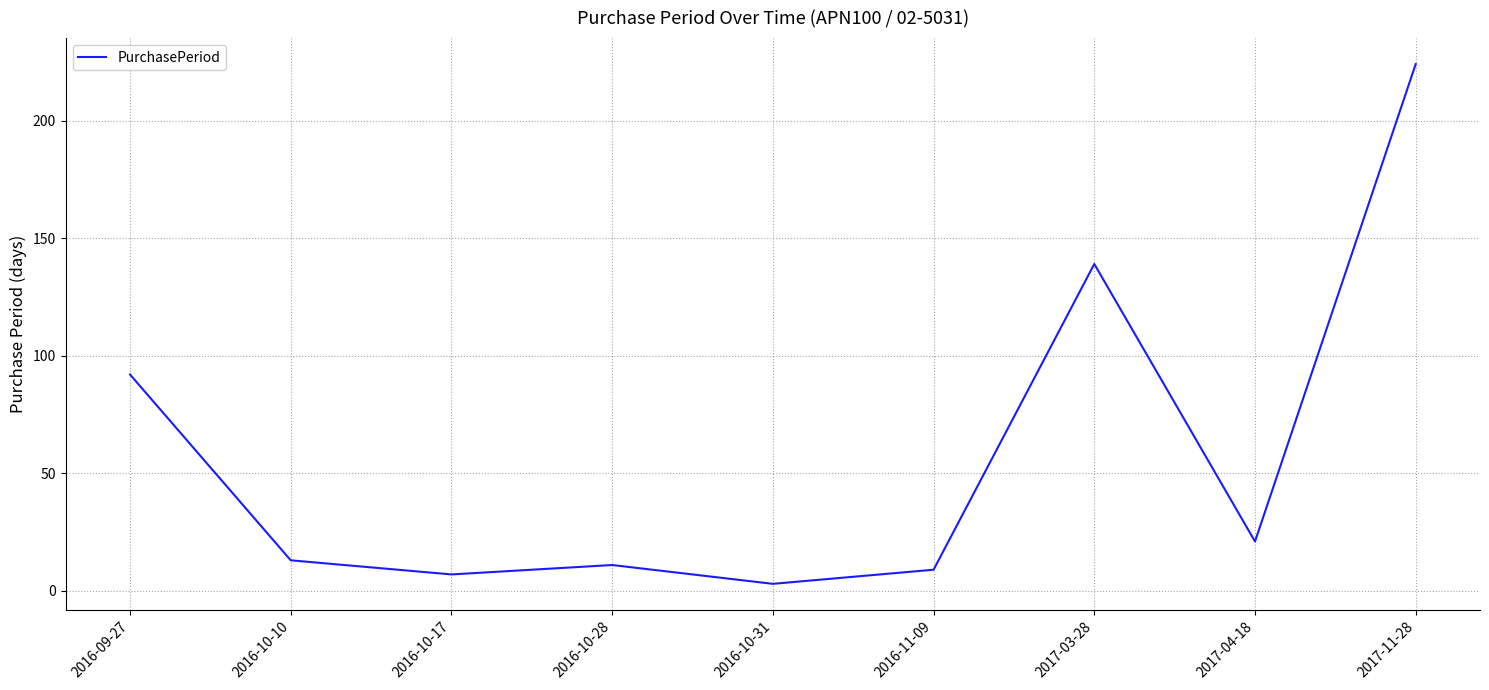

What is the ratio of the value at 2016-10-31 to the value at 2016-10-17?

0.4